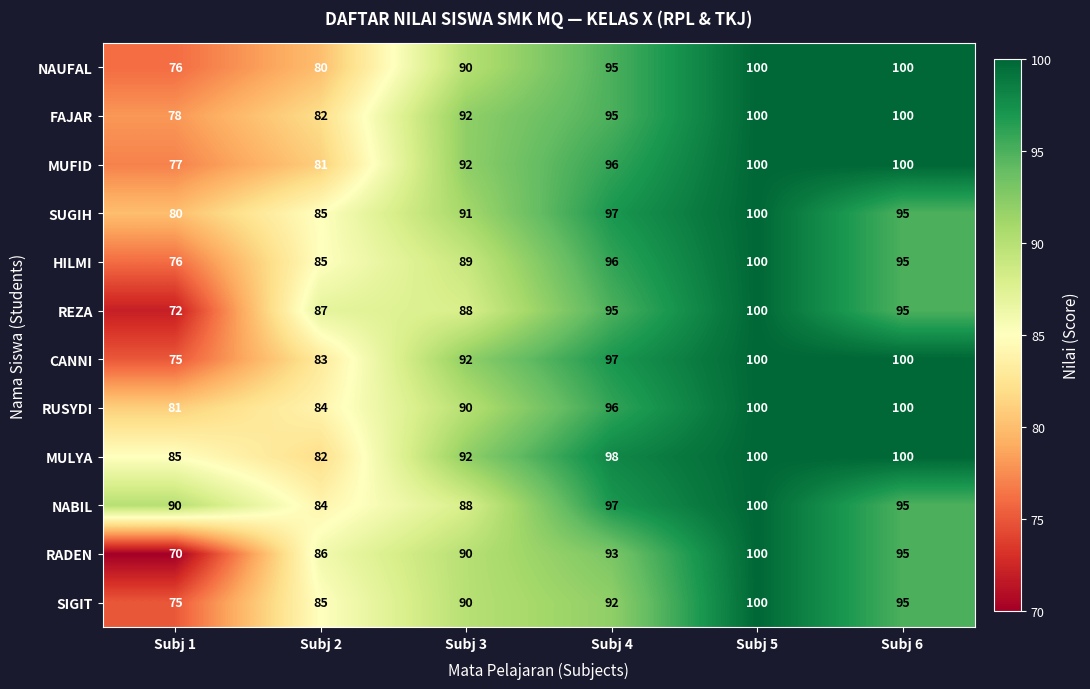

List the labels in order of SUGIH value, smallest first.

Subj 1, Subj 2, Subj 3, Subj 6, Subj 4, Subj 5